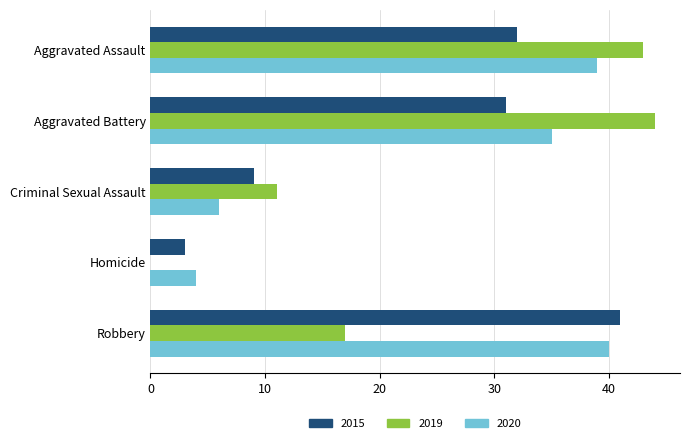

Between Aggravated Battery and Homicide, which series saw the biggest shift?

2019